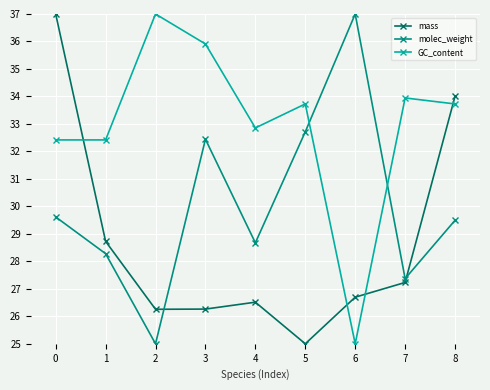

What is the value of the GC_content point at the 9th from the left?

33.7